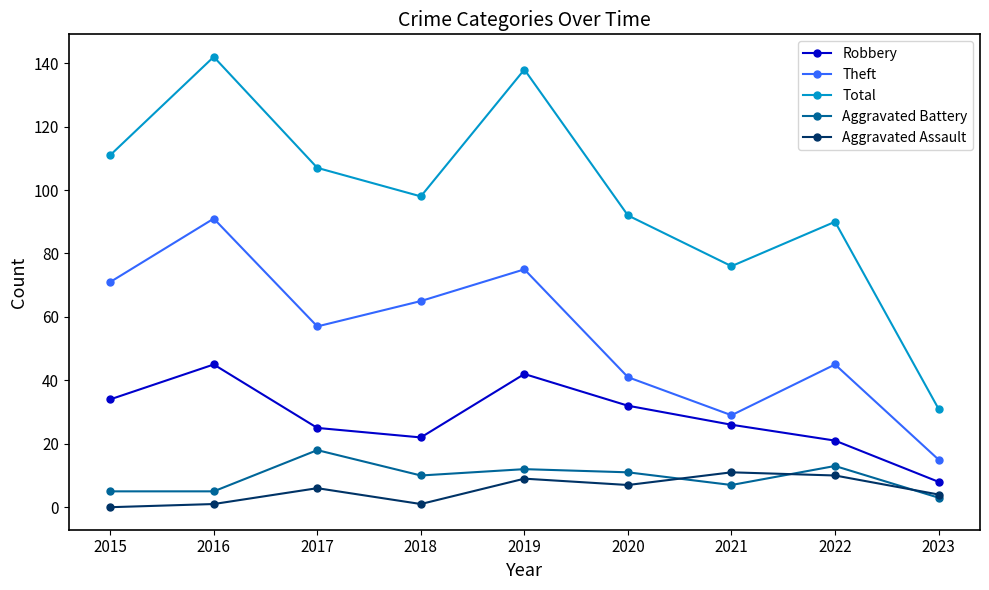

Is the value of Total at 2017 greater than the value of Aggravated Battery at 2019?

Yes